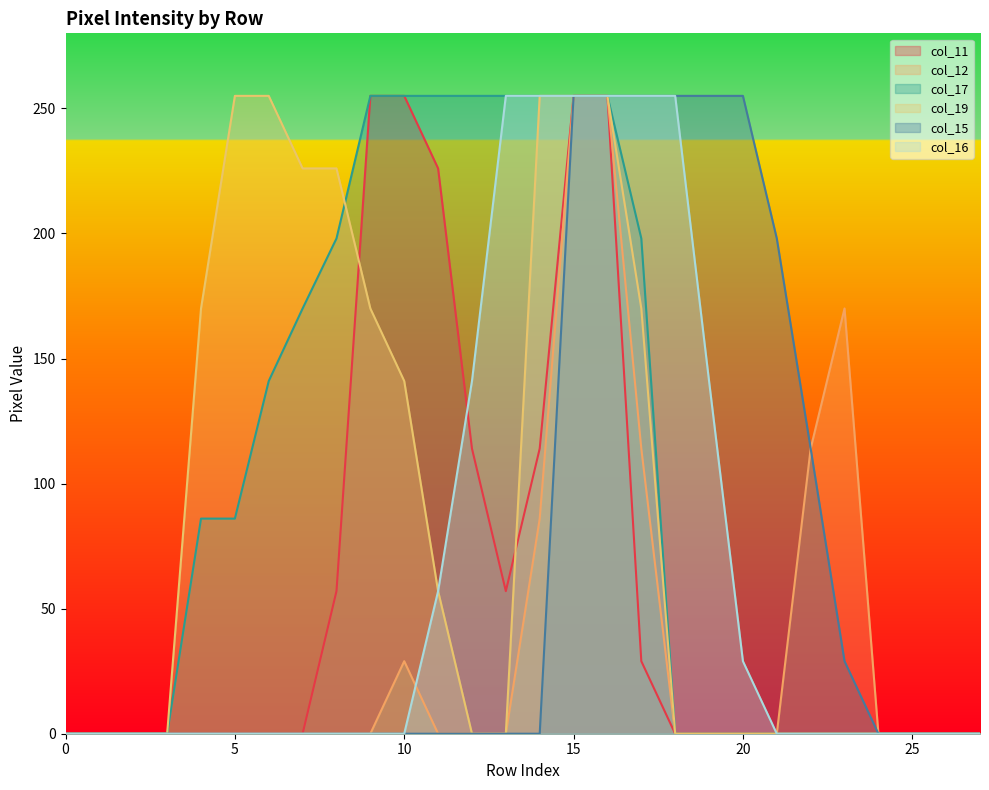

Where is col_17 nearest to the value 127?

6